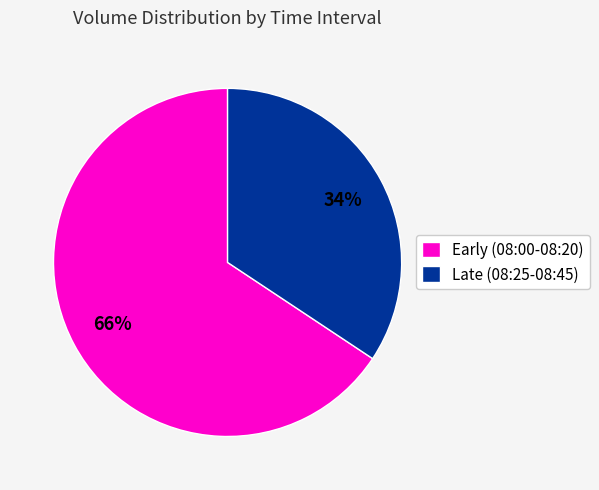

To the nearest percent, what is the average slice percentage?

50%